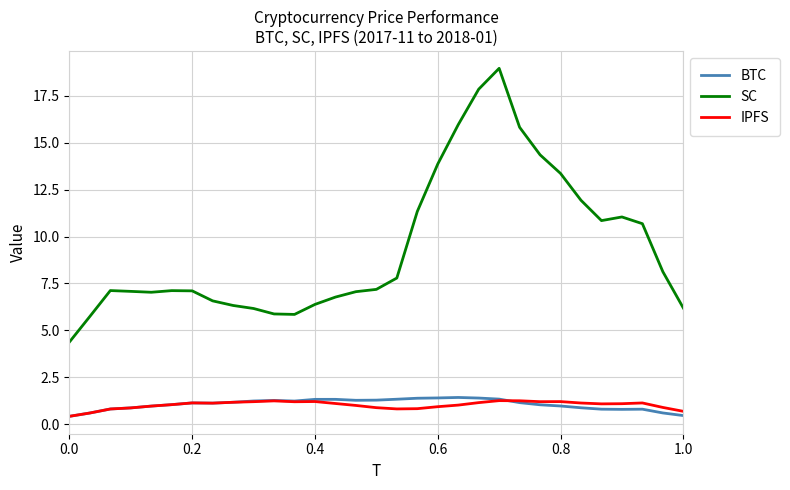

True or false: IPFS and SC intersect in this chart.

False